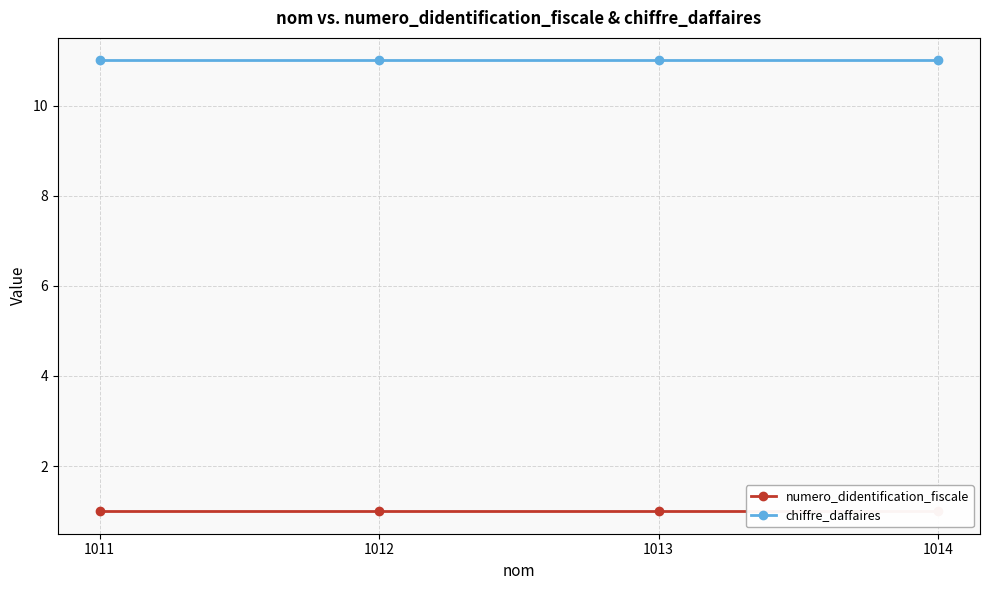

Rank the series by their maximum value, from lowest to highest.

numero_didentification_fiscale, chiffre_daffaires